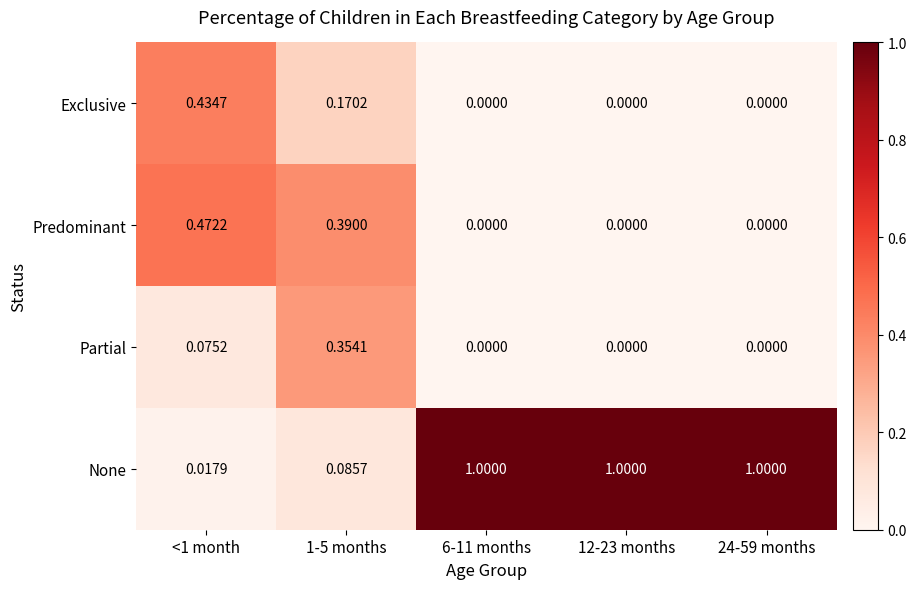

Rank the series by their maximum value, from lowest to highest.

Partial, Exclusive, Predominant, None